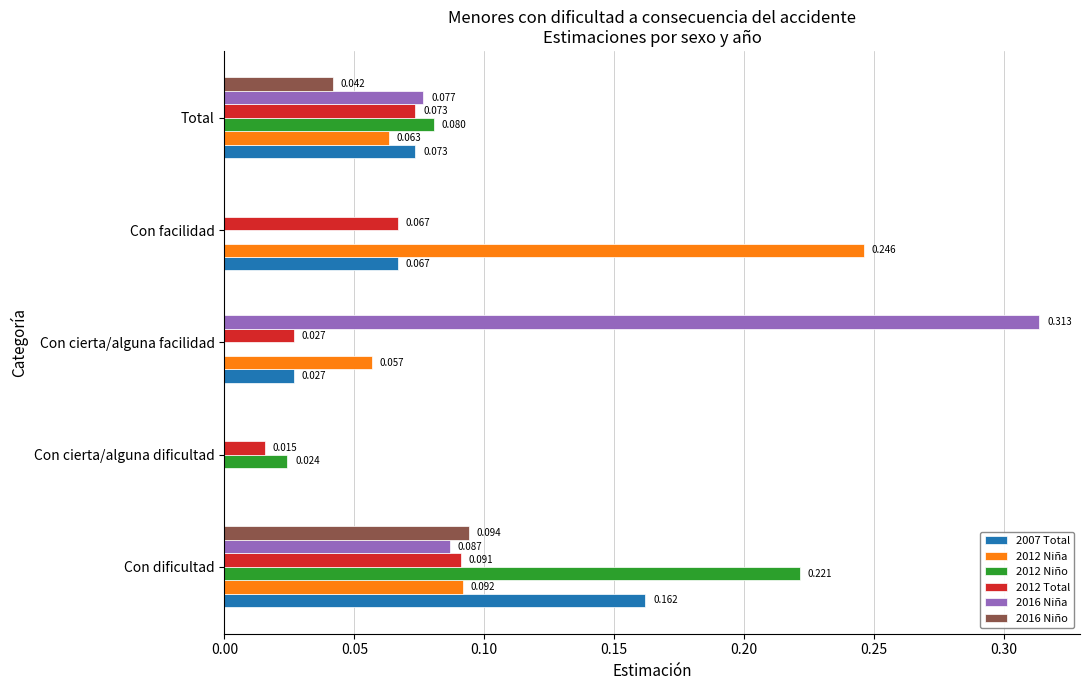

At which category does the chart reach its peak across all series?

Con cierta/alguna facilidad